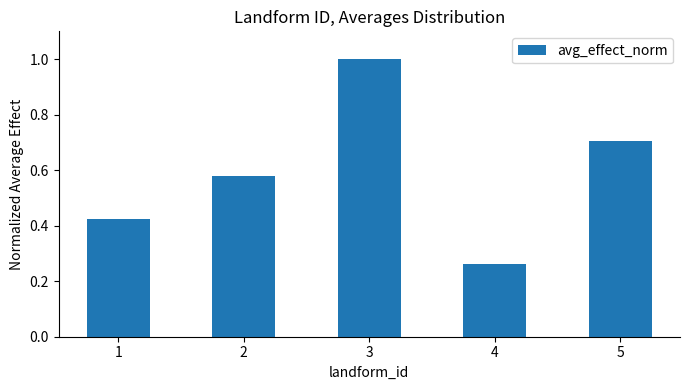

Which category has the lowest value across all series?

4